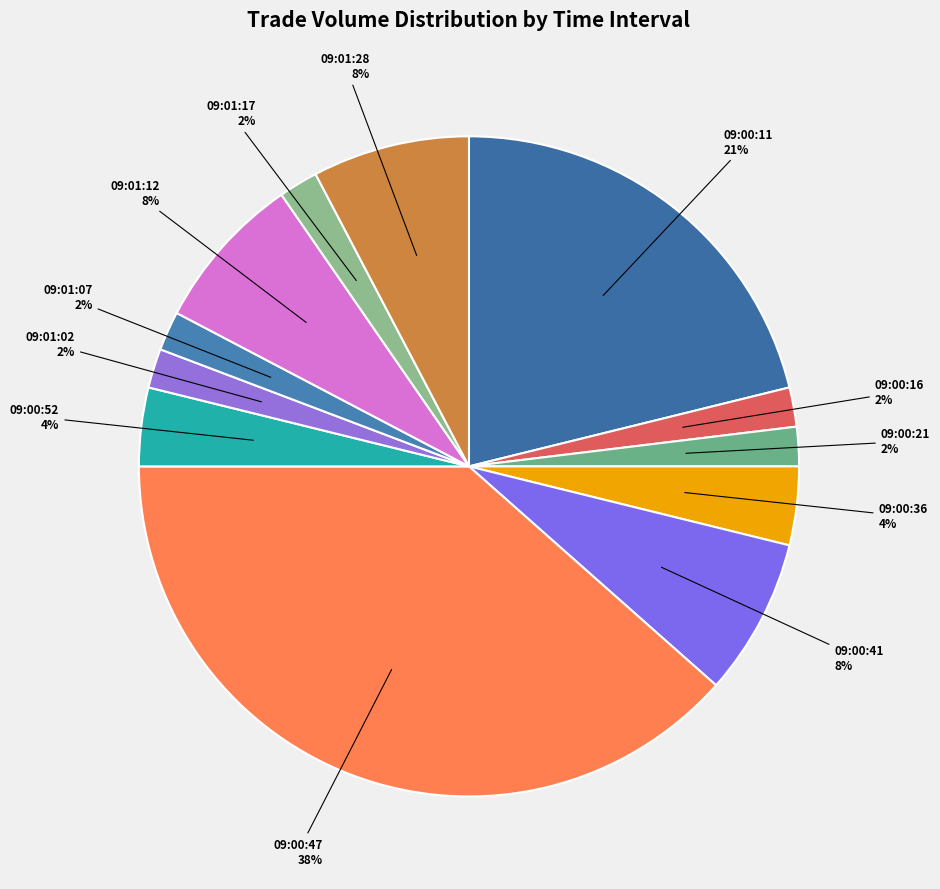

The 09:01:17 slice represents 2% of the pie. True or false?

True